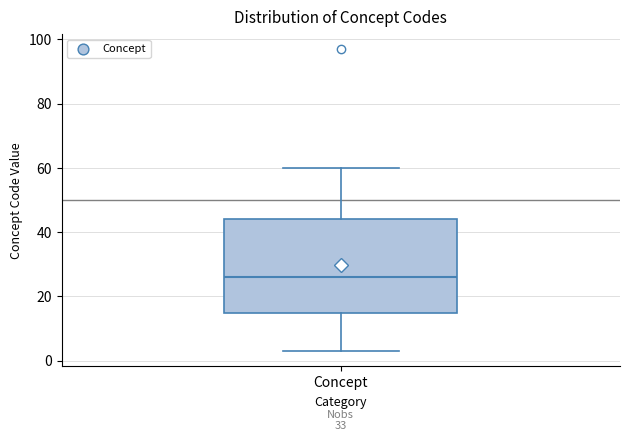

Read this box plot against the y-axis: the position of the median line, the range covered by the box, and the ends of both whiskers. The values are not printed on the chart, so give them approximately, as read against the axis.

median 26, box 16 to 44, whiskers 4 to 60